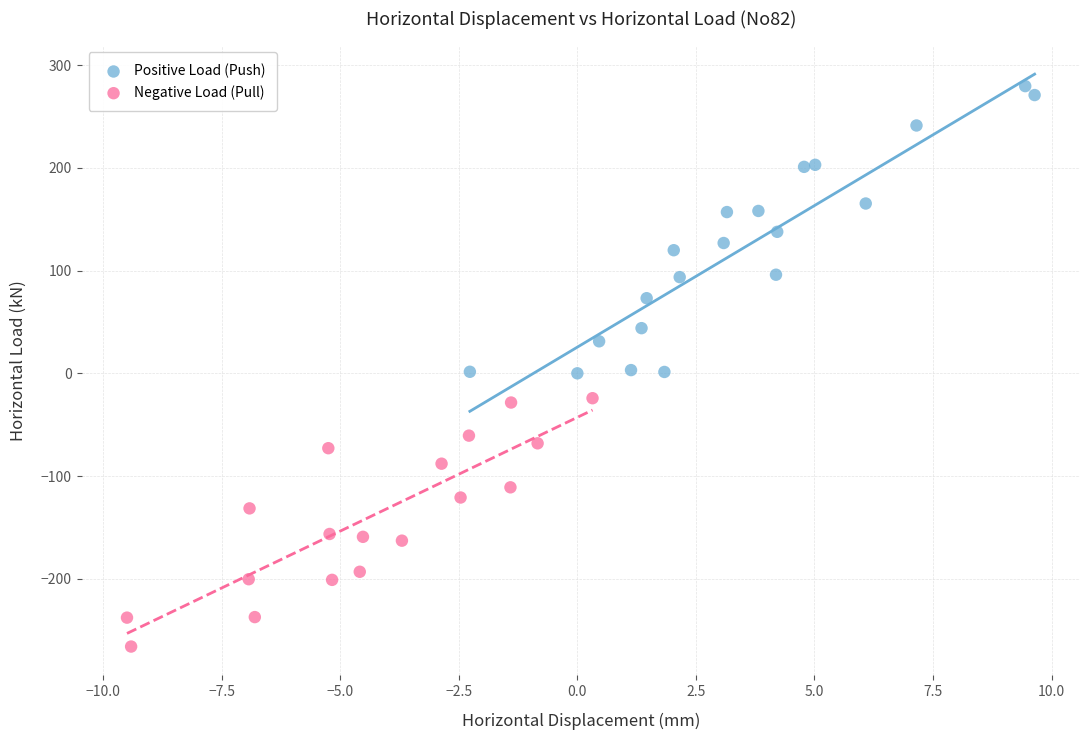

Which series has the widest spread of Y values?

Positive Load (Push)